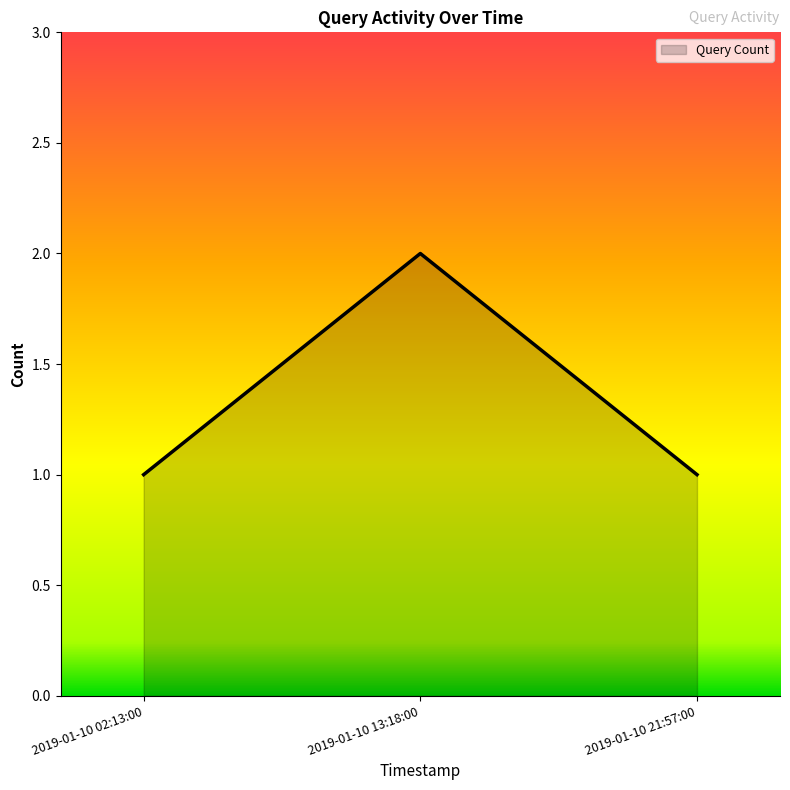

Reading right to left, what are all the values shown in this chart?

2019-01-10 21:57:00=1	2019-01-10 13:18:00=2	2019-01-10 02:13:00=1